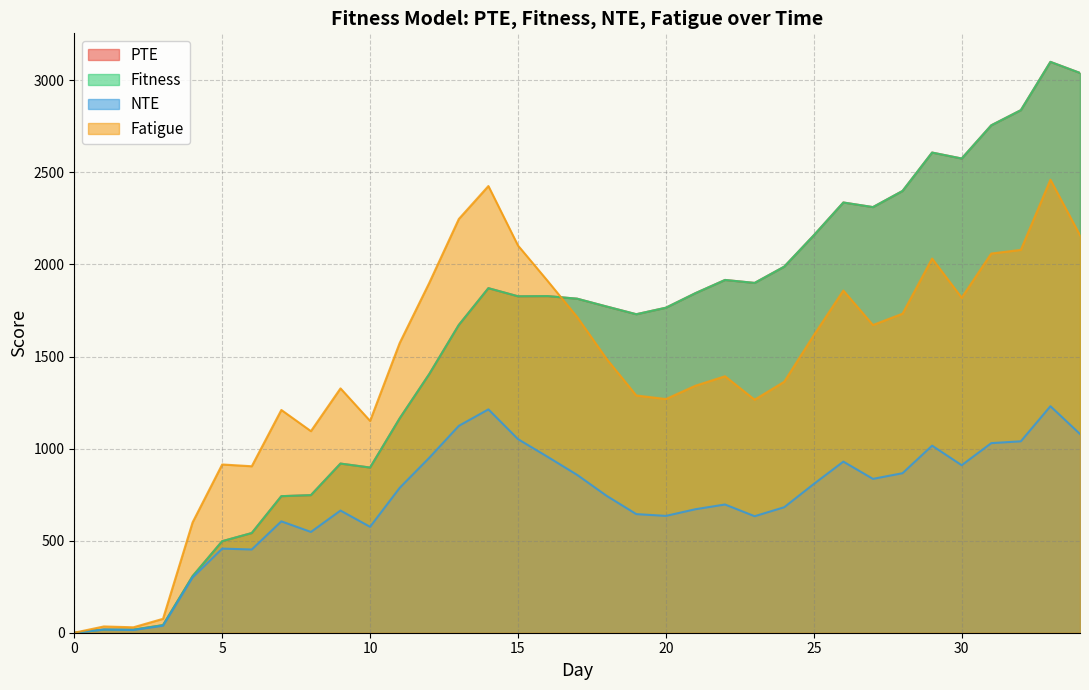

How many interior local peaks does the NTE series have?

9